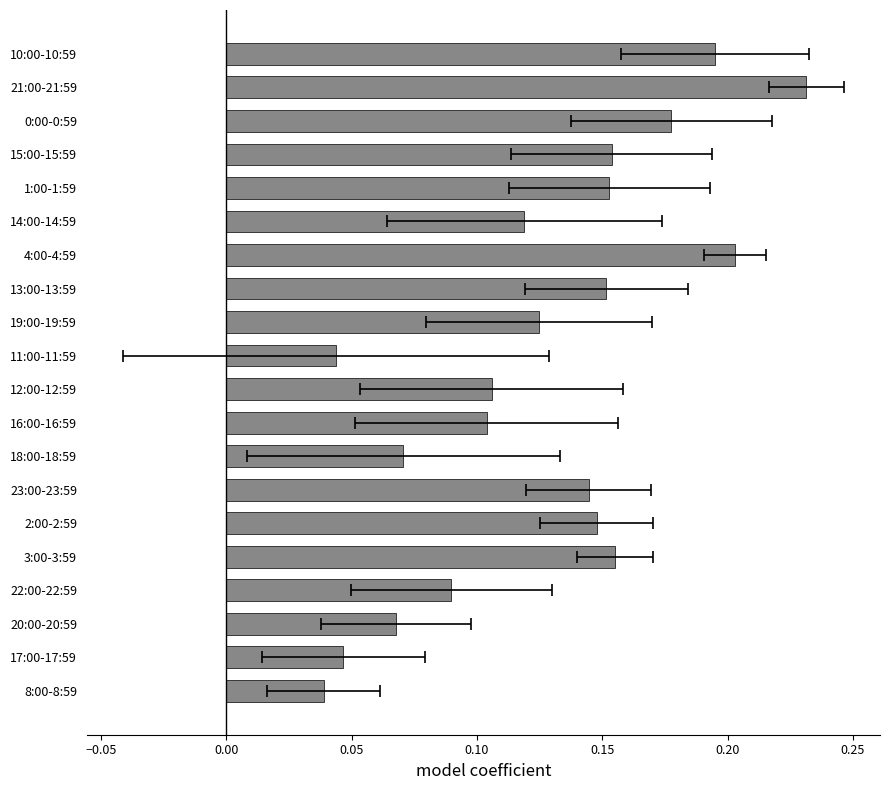

The chart shows a value of 0.3 at 10:00-10:59. True or false?

False